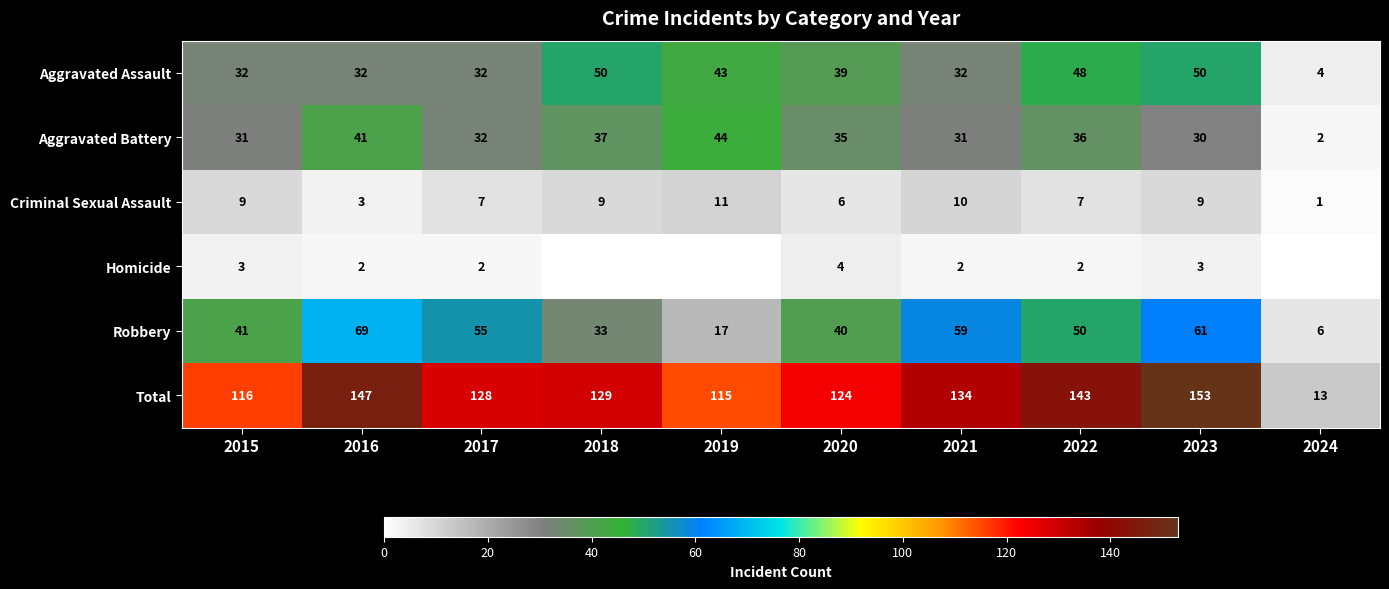

Is the value of Criminal Sexual Assault at 2018 greater than the value of Total at 2022?

No